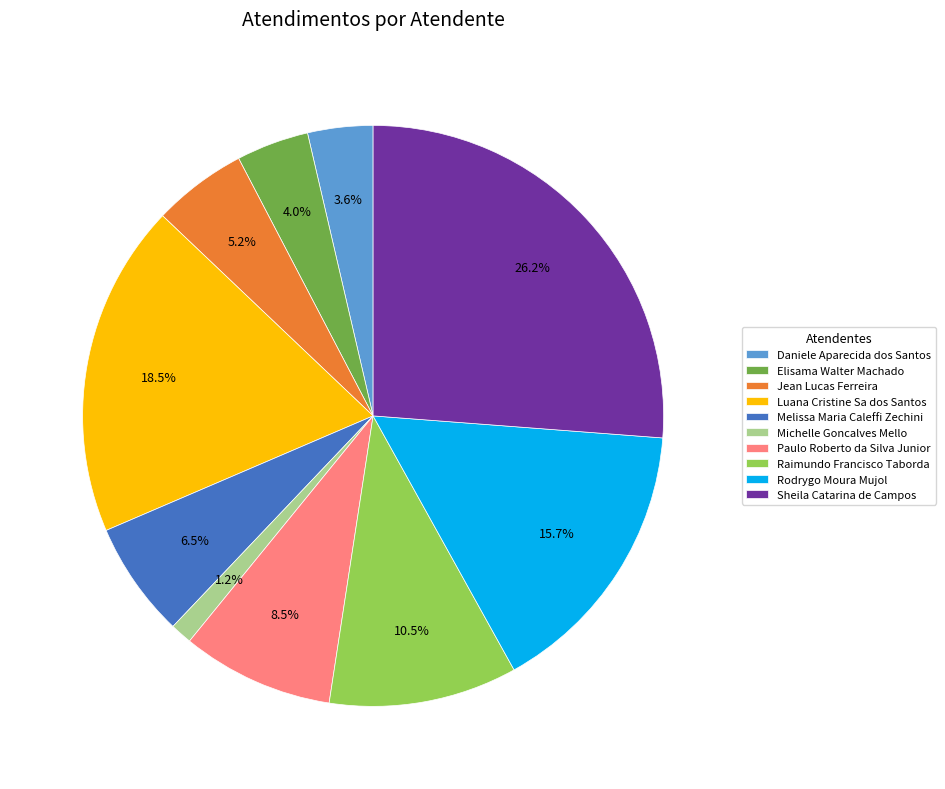

How many segments does this pie chart have?

10